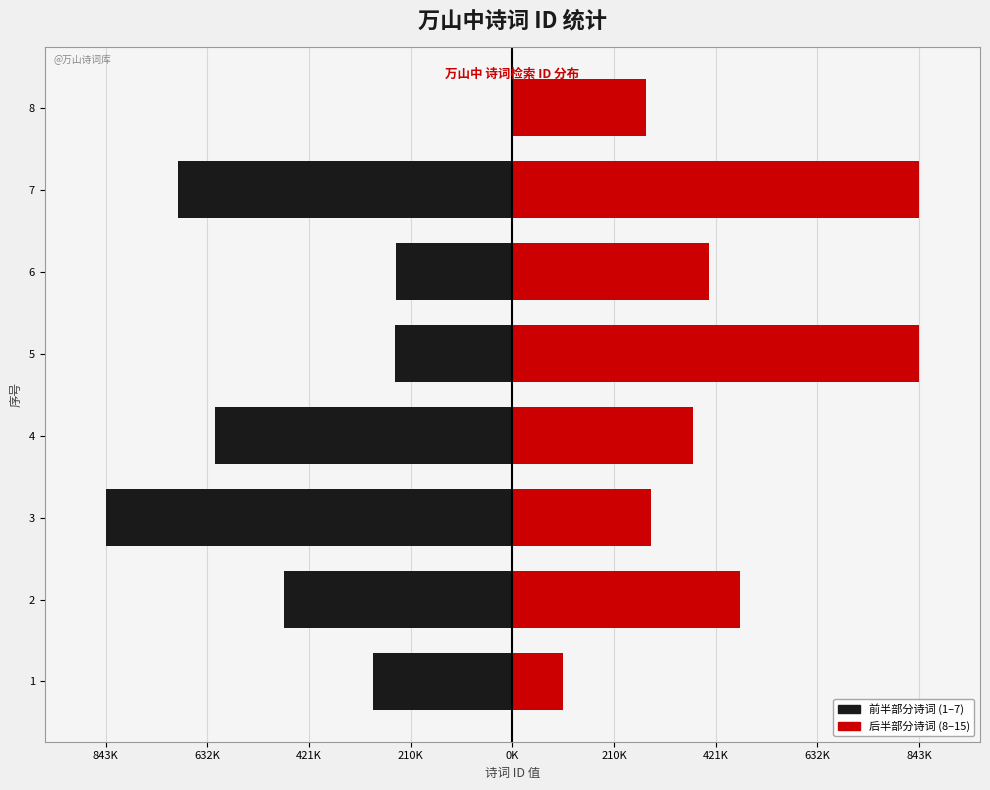

Is the value of 后半部分诗词 at 4 greater than the value of 前半部分诗词 at 6?

Yes